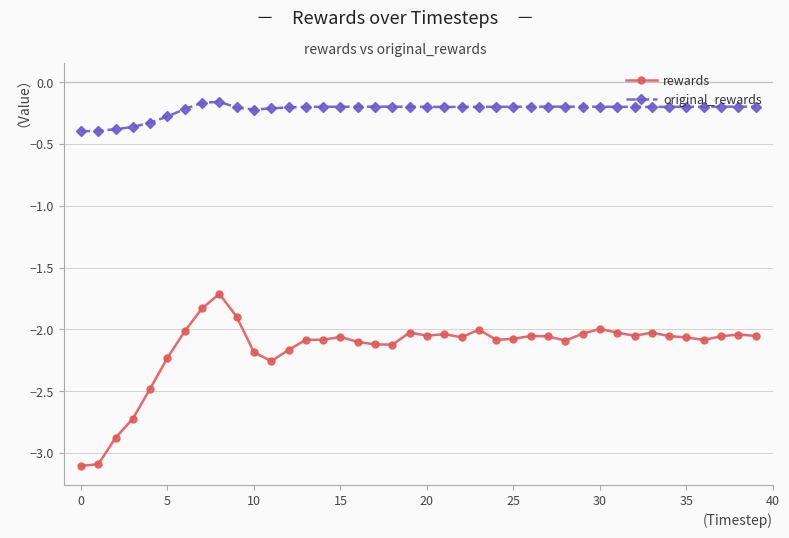

Which series has the largest total across all categories?

original_rewards